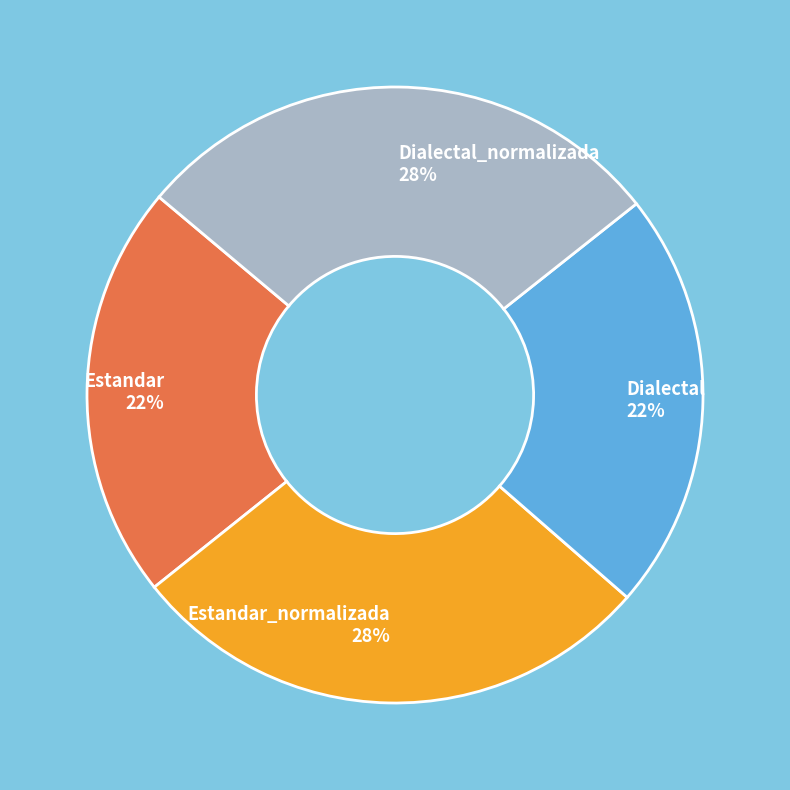

To the nearest percent, what portion does Estandar 22% represent?

22%